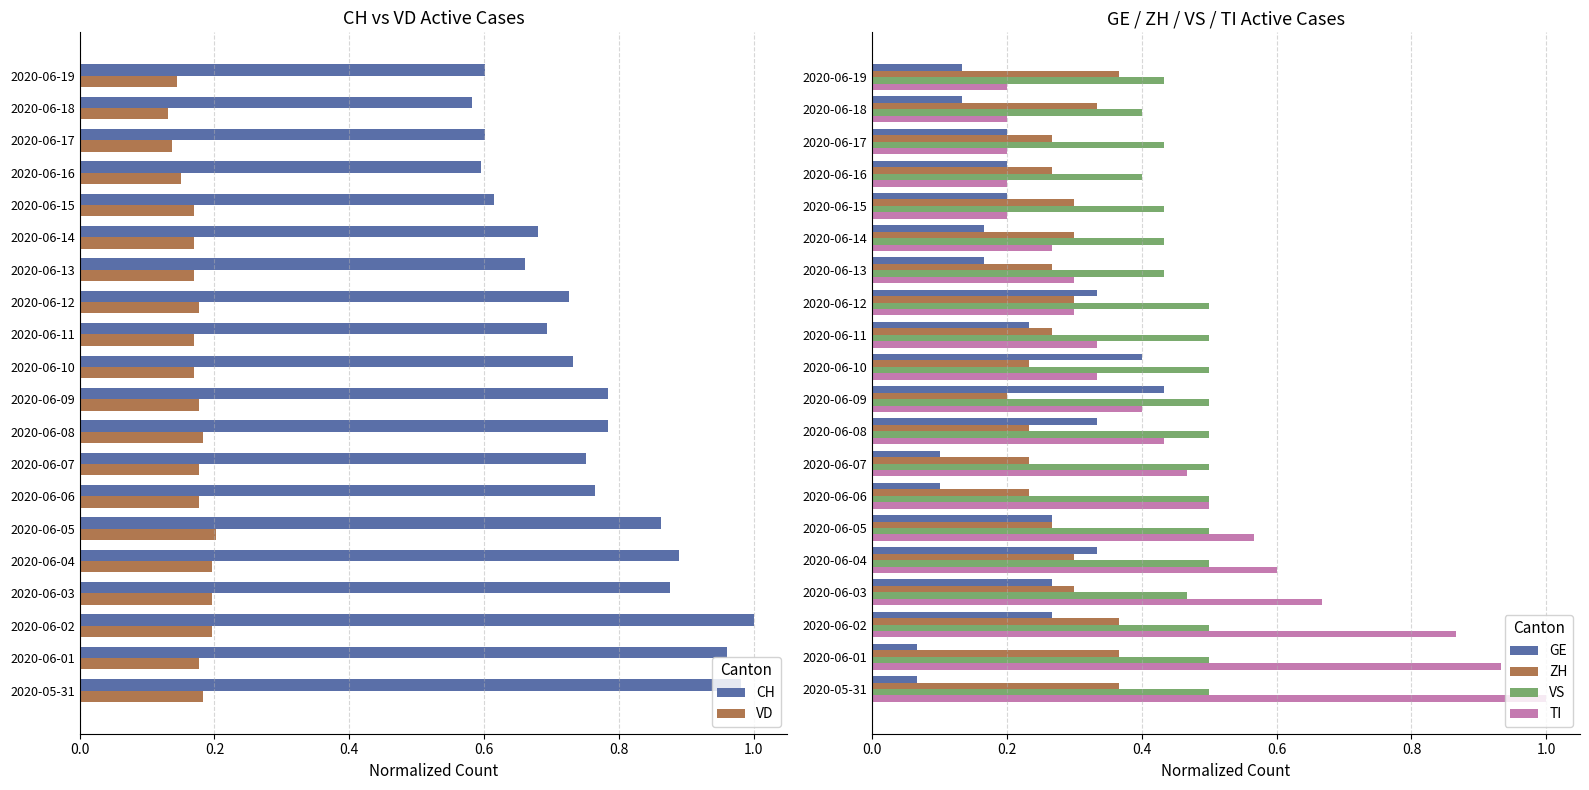

Is the value of VS at 2020-06-10 greater than the value of TI at 2020-06-09?

Yes